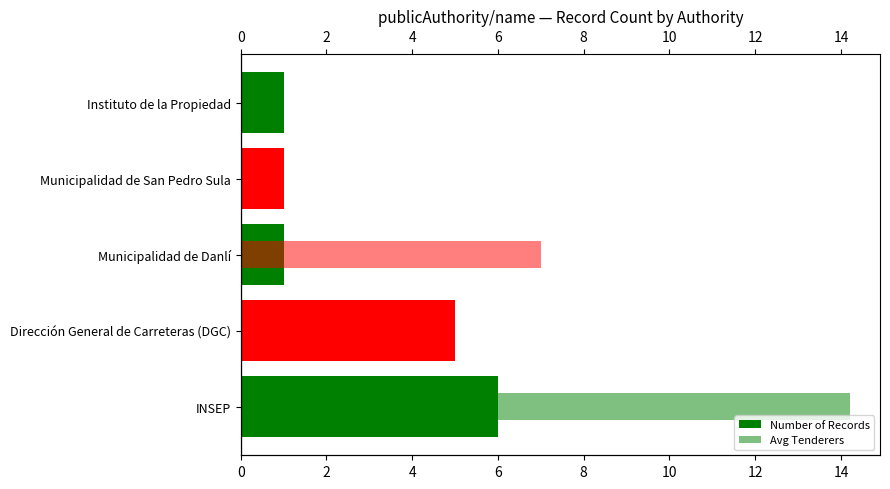

What is the greatest value displayed?

14.2